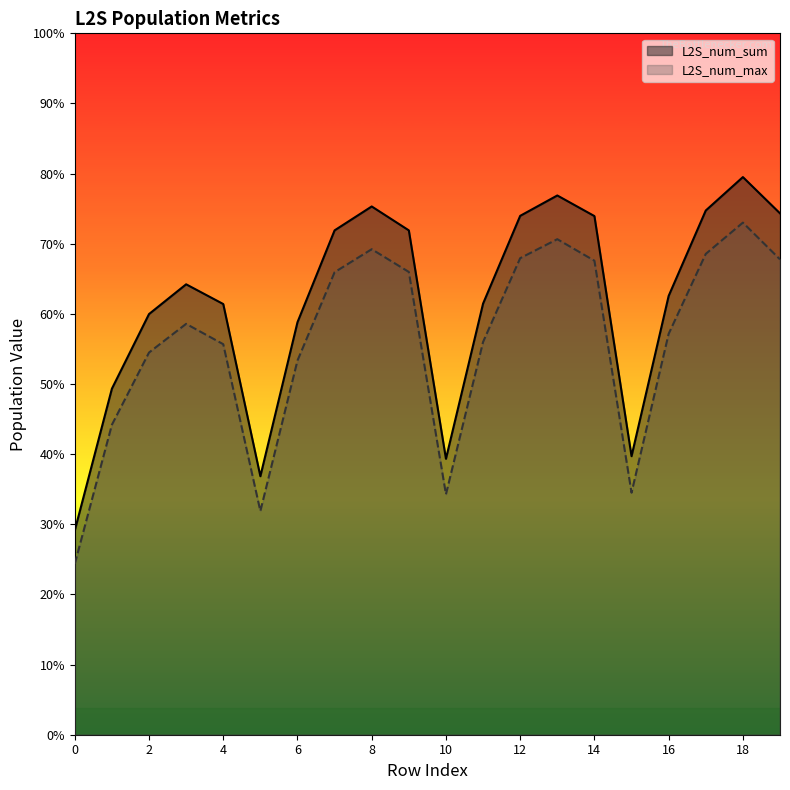

Which series has the largest range (max minus min)?

L2S_num_sum